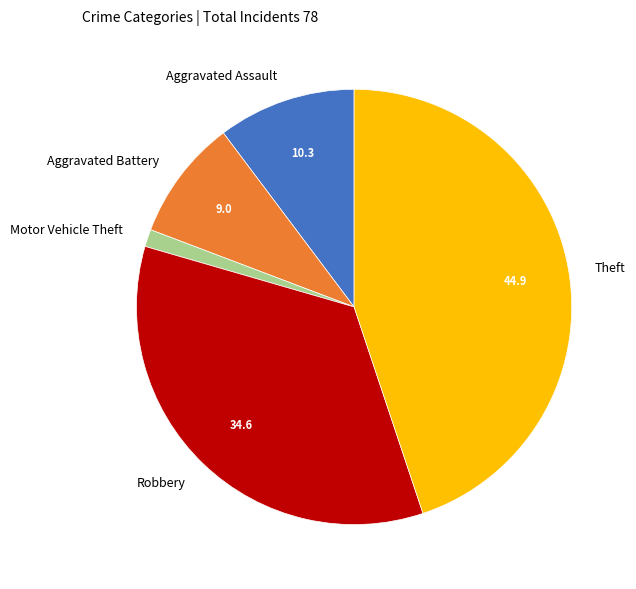

What is the smallest slice in the pie chart?

Motor Vehicle Theft